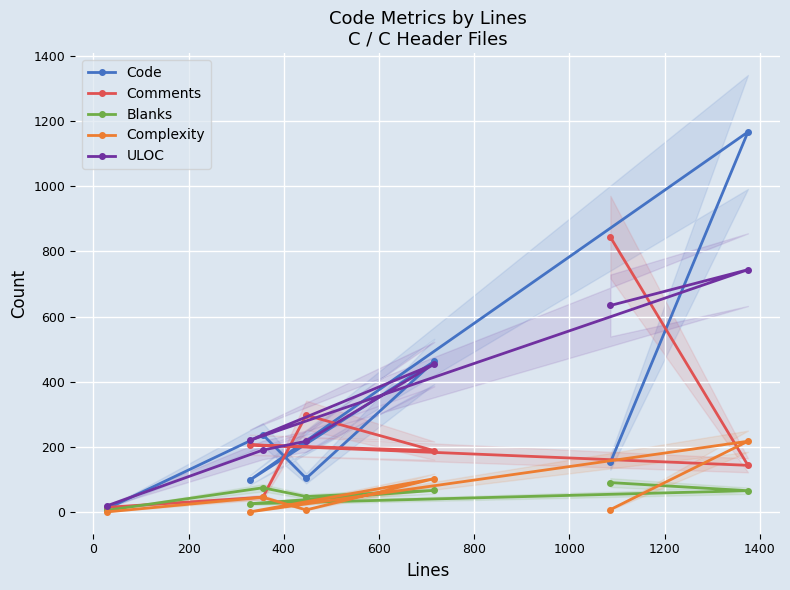

What is the highest value of the Comments series?

844